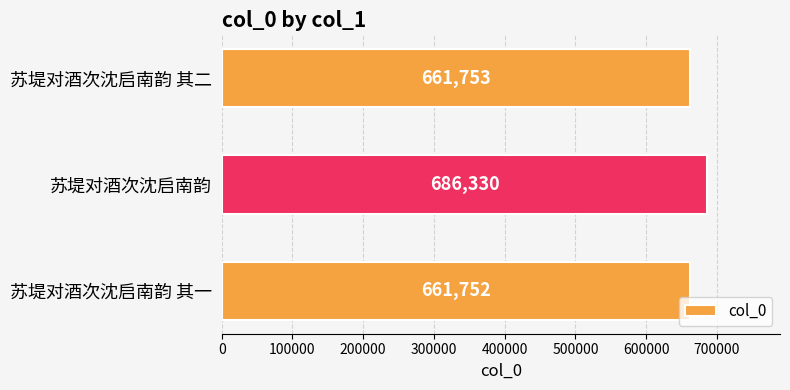

The value at 苏堤对酒次沈启南韵 其一 is 371391. True or false?

False